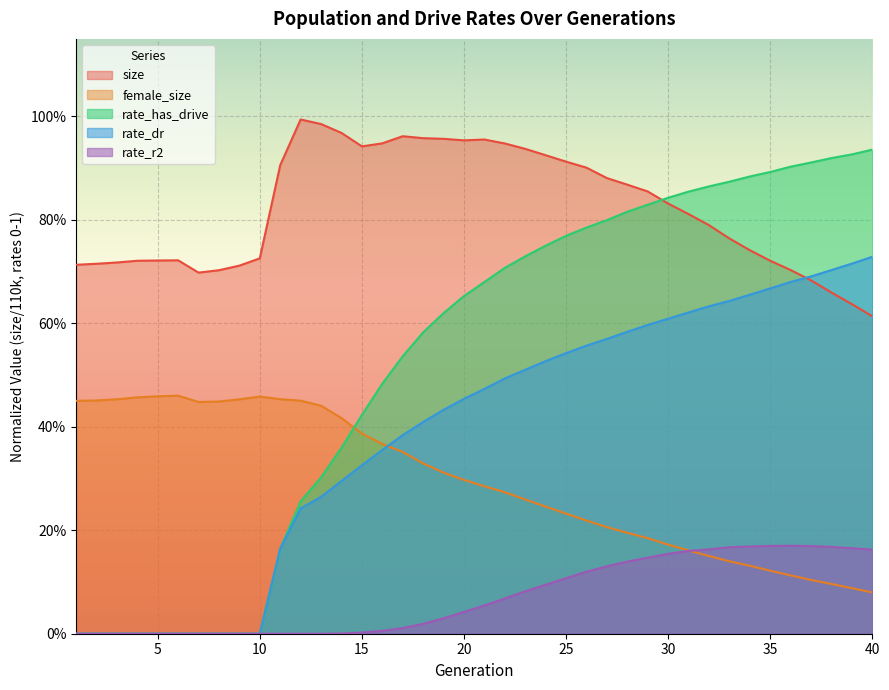

How many intersections are there between rate_dr and size?

1